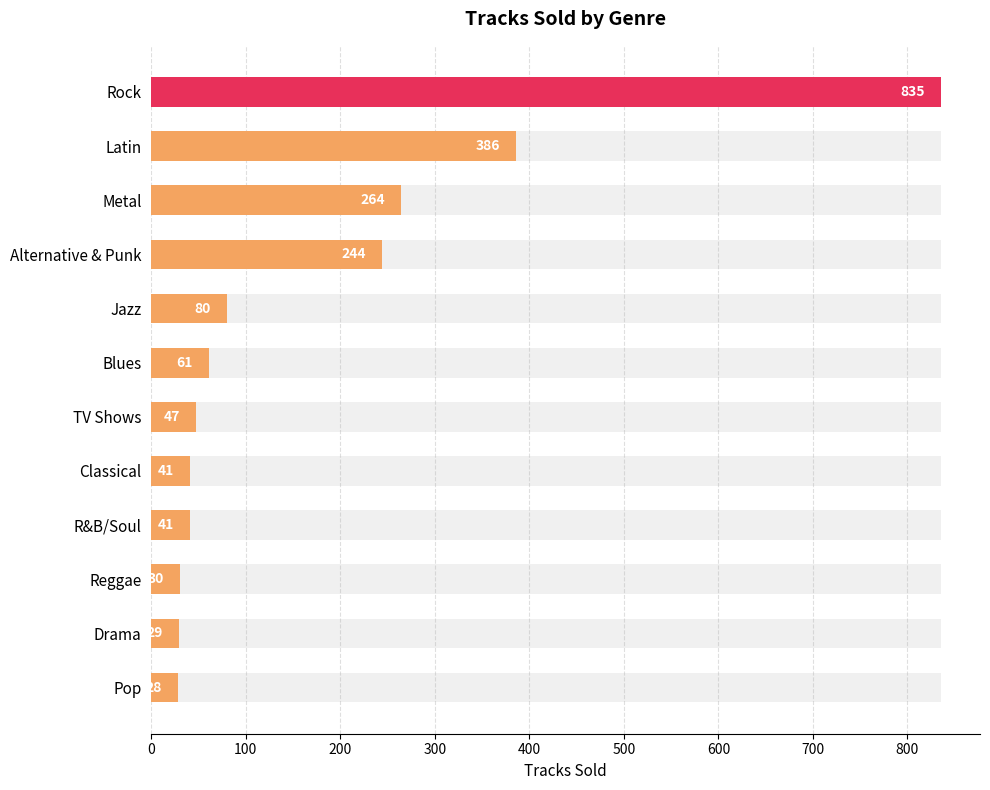

Reading left to right, what are all the values shown in this chart?

835	386	264	244	80	61	47	41	41	30	29	28